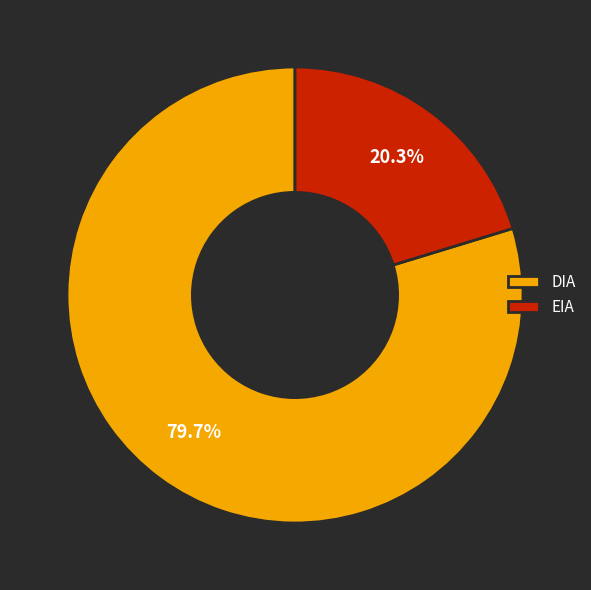

Rank the categories by value from lowest to highest.

EIA, DIA